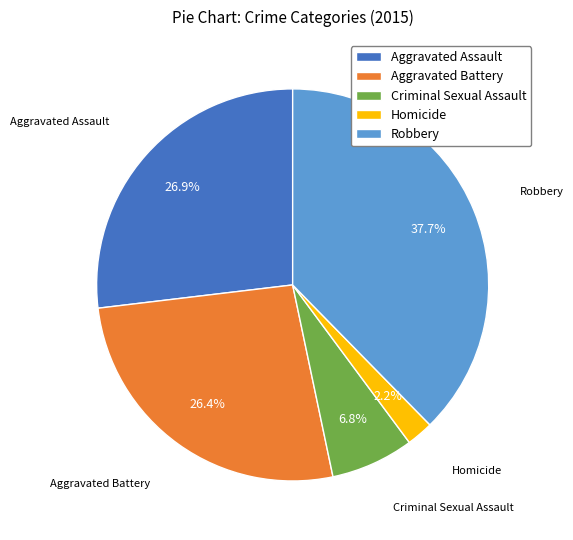

Is Homicide the majority of the pie?

No